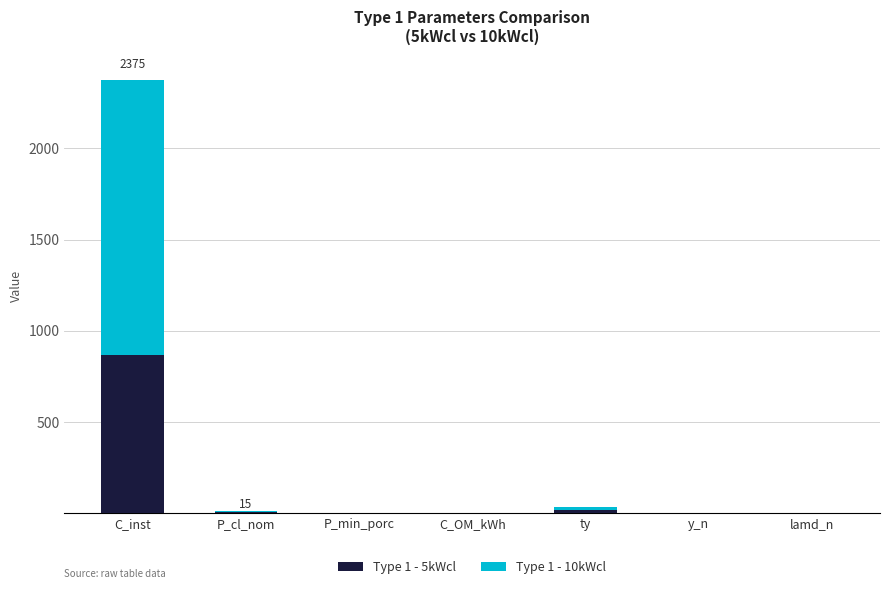

What is the maximum value for Type 1 - 5kWcl?

865.0